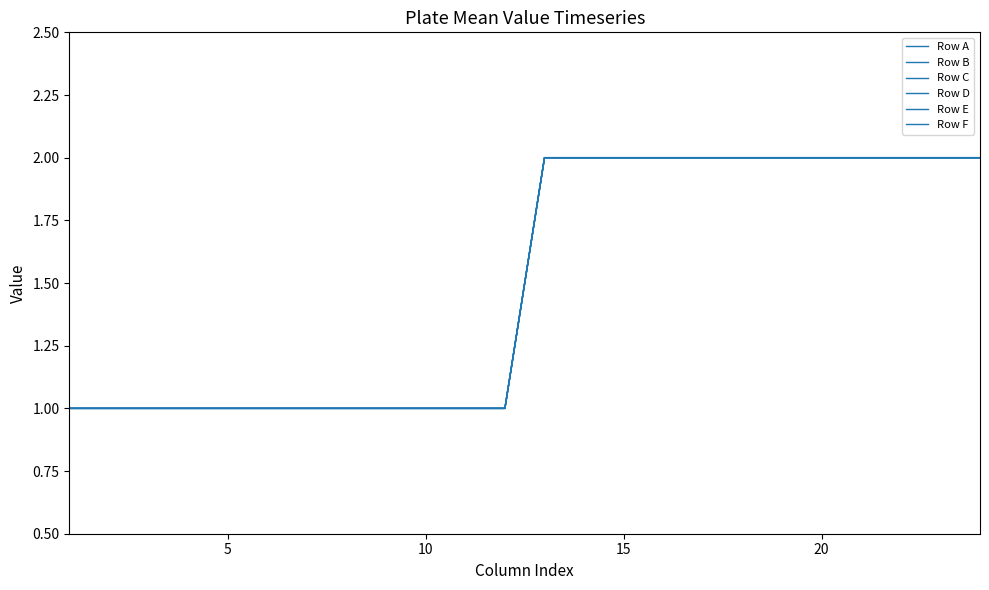

Reading left to right, what are all the values shown in this chart?

Row A: 1	1	1	1	1	1	1	1	1	1	1	1	2	2	2	2	2	2	2	2	2	2	2	2
Row B: 1	1	1	1	1	1	1	1	1	1	1	1	2	2	2	2	2	2	2	2	2	2	2	2
Row C: 1	1	1	1	1	1	1	1	1	1	1	1	2	2	2	2	2	2	2	2	2	2	2	2
Row D: 1	1	1	1	1	1	1	1	1	1	1	1	2	2	2	2	2	2	2	2	2	2	2	2
Row E: 1	1	1	1	1	1	1	1	1	1	1	1	2	2	2	2	2	2	2	2	2	2	2	2
Row F: 1	1	1	1	1	1	1	1	1	1	1	1	2	2	2	2	2	2	2	2	2	2	2	2